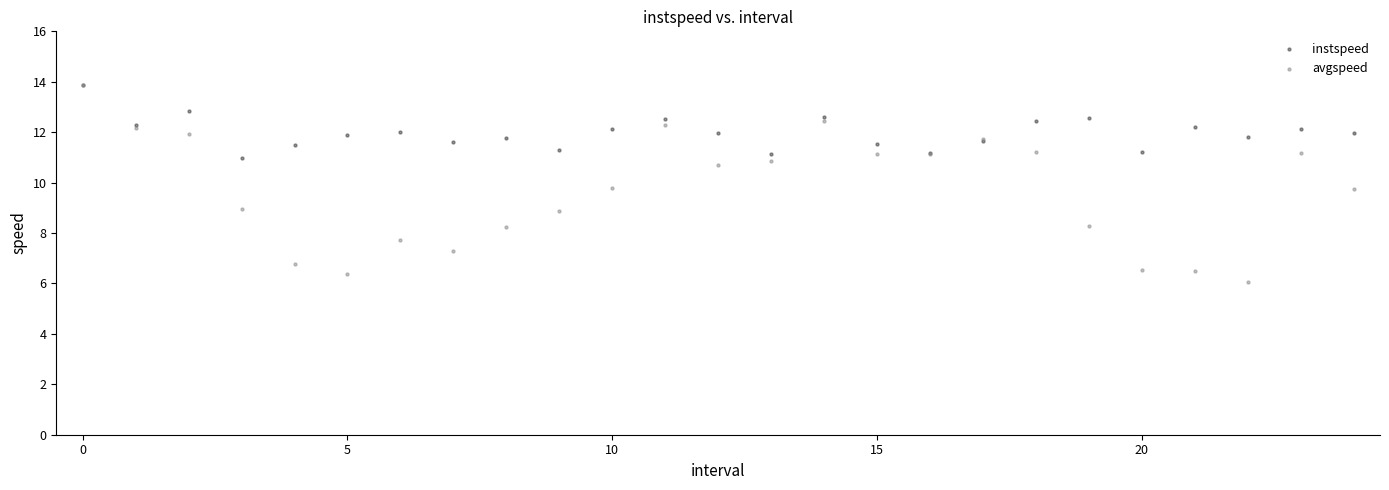

What are all the series names shown in the legend?

instspeed, avgspeed